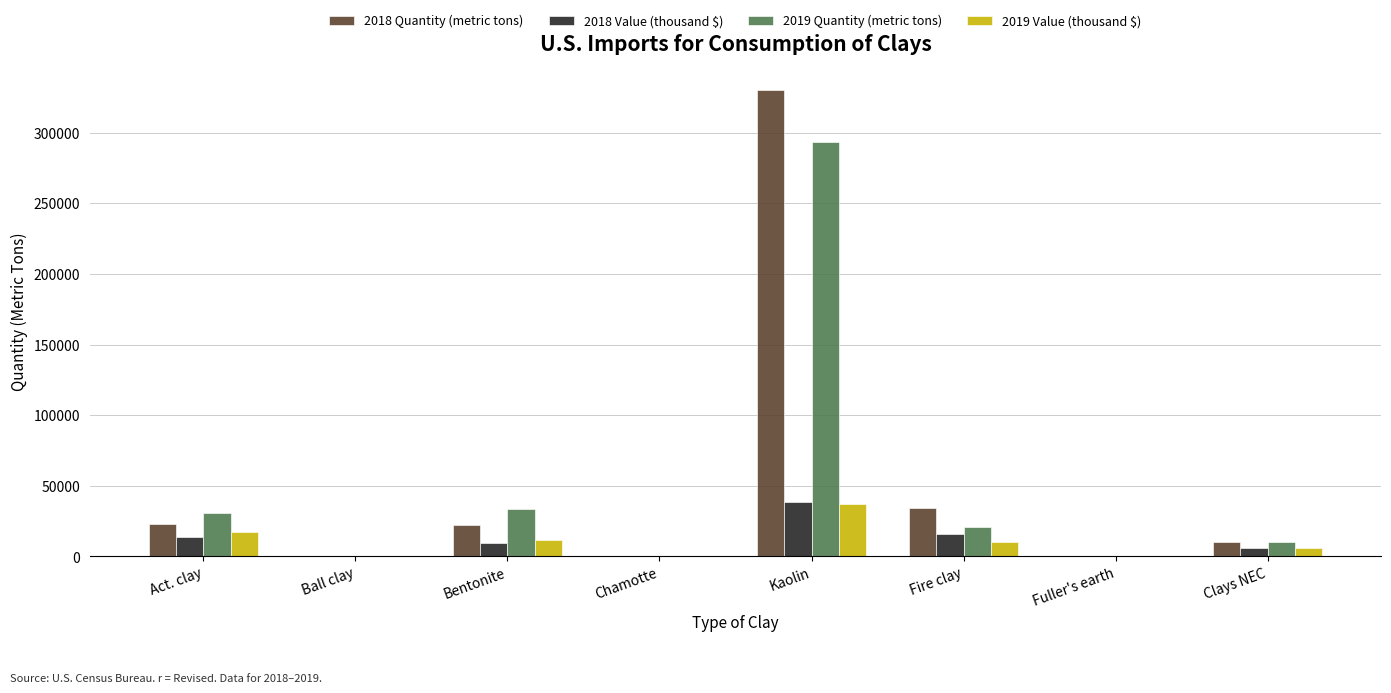

What is the sum of the 2018 Value (thousand $) values at Chamotte and Ball clay?

266